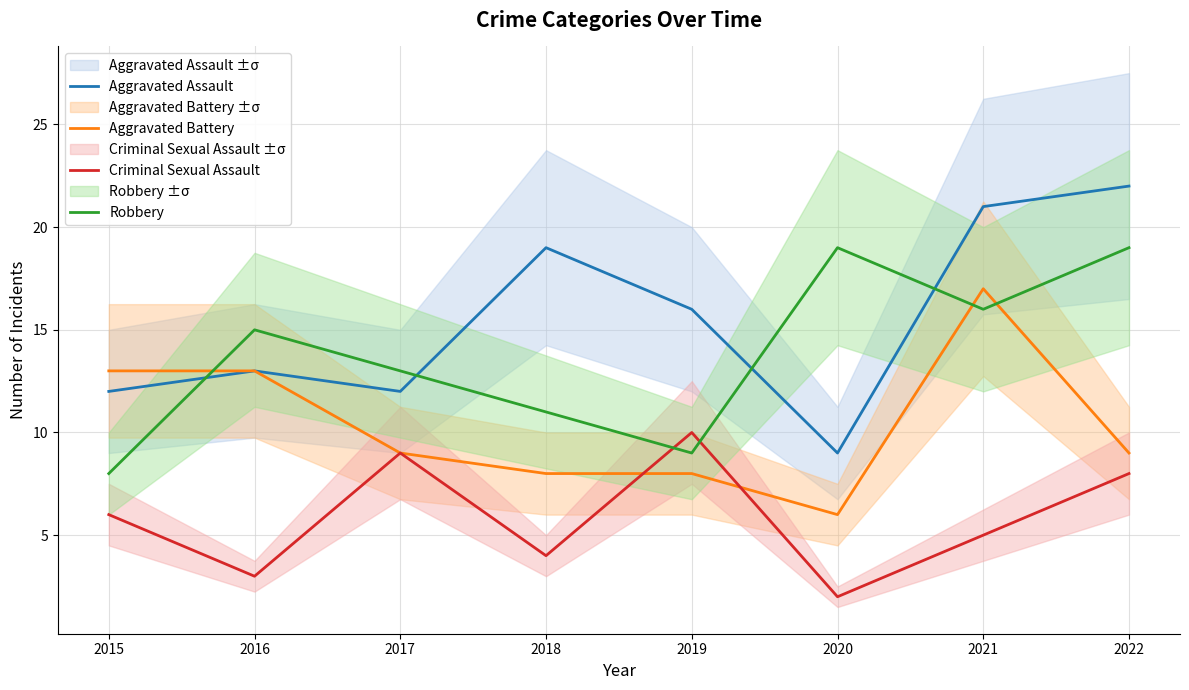

In Aggravated Battery, how many points are higher than both neighbors (excluding endpoints)?

1